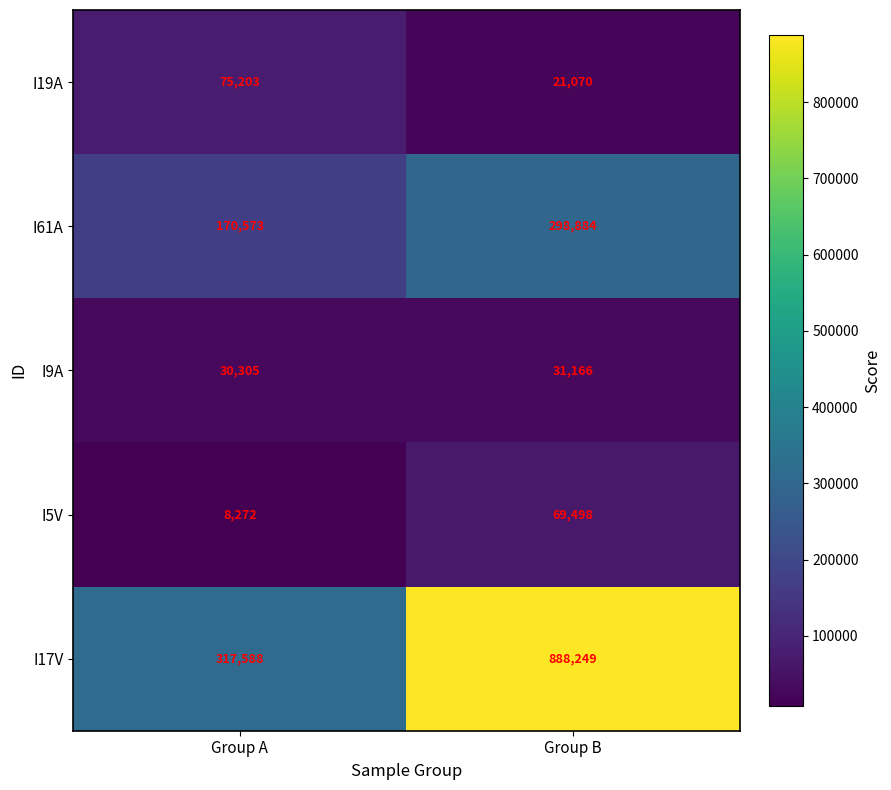

Reading right to left, transcribe all the data shown in this chart.

I19A: Group B=21070	Group A=75203
I61A: Group B=298884	Group A=170573
I9A: Group B=31166	Group A=30305
I5V: Group B=69498	Group A=8272
I17V: Group B=888249	Group A=317588